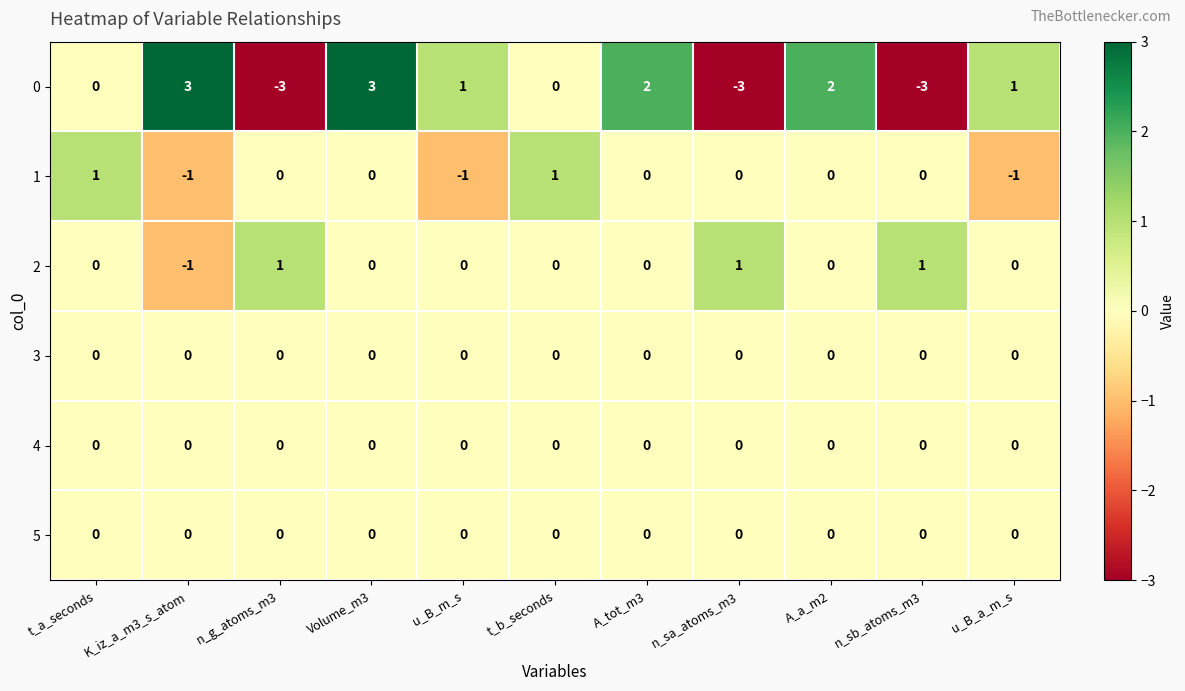

What is the spread (max minus min) of values at n_g_atoms_m3?

4